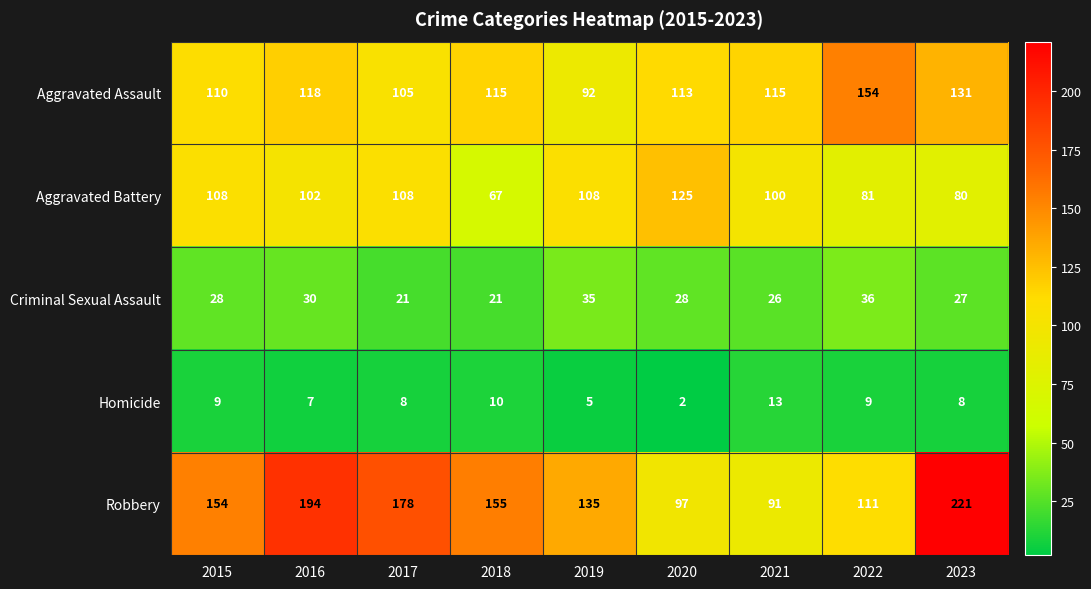

Which category has the lowest value in the Homicide series?

2020